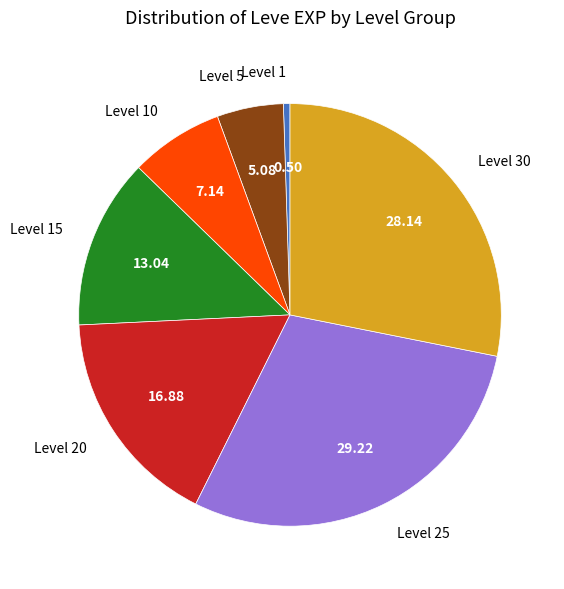

Which has a higher value, Level 30 or Level 25?

Level 25